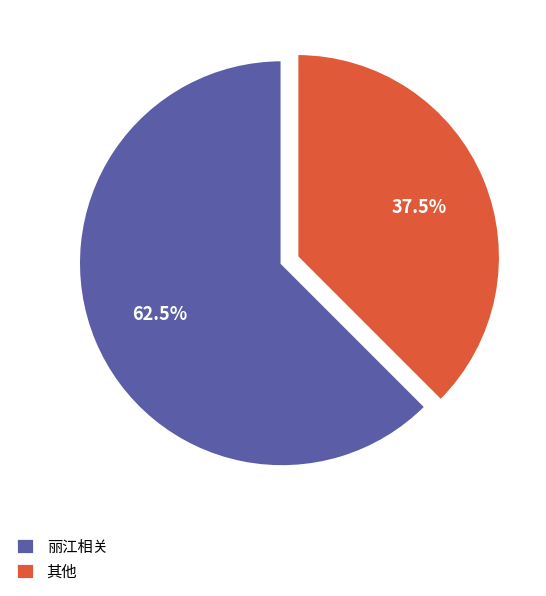

How many segments does this pie chart have?

2